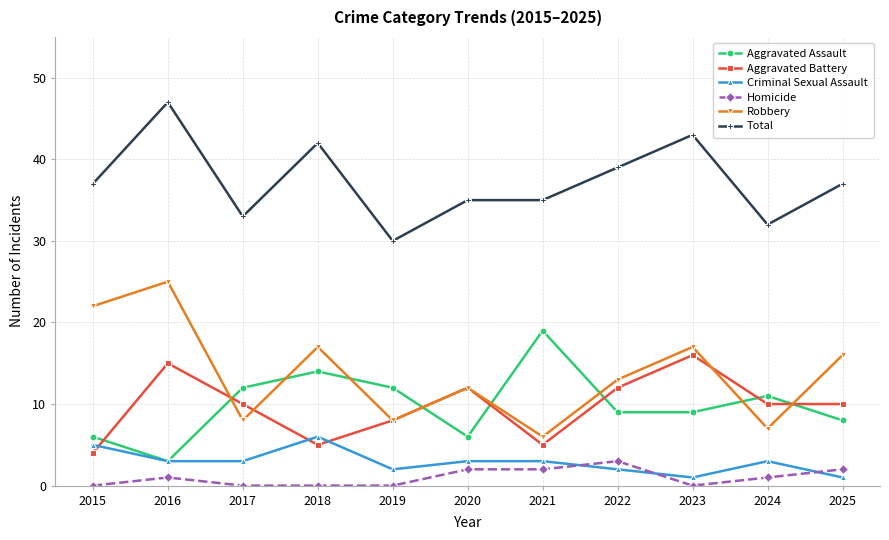

Which series changed the most between 2019 and 2022?

Total